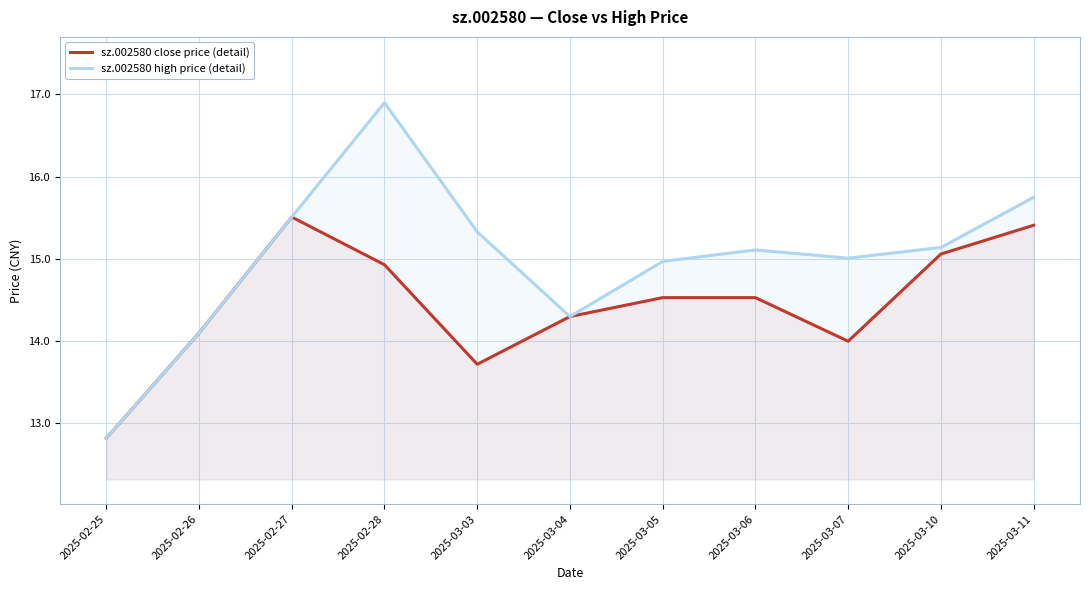

Count the number of categories in the chart.

11